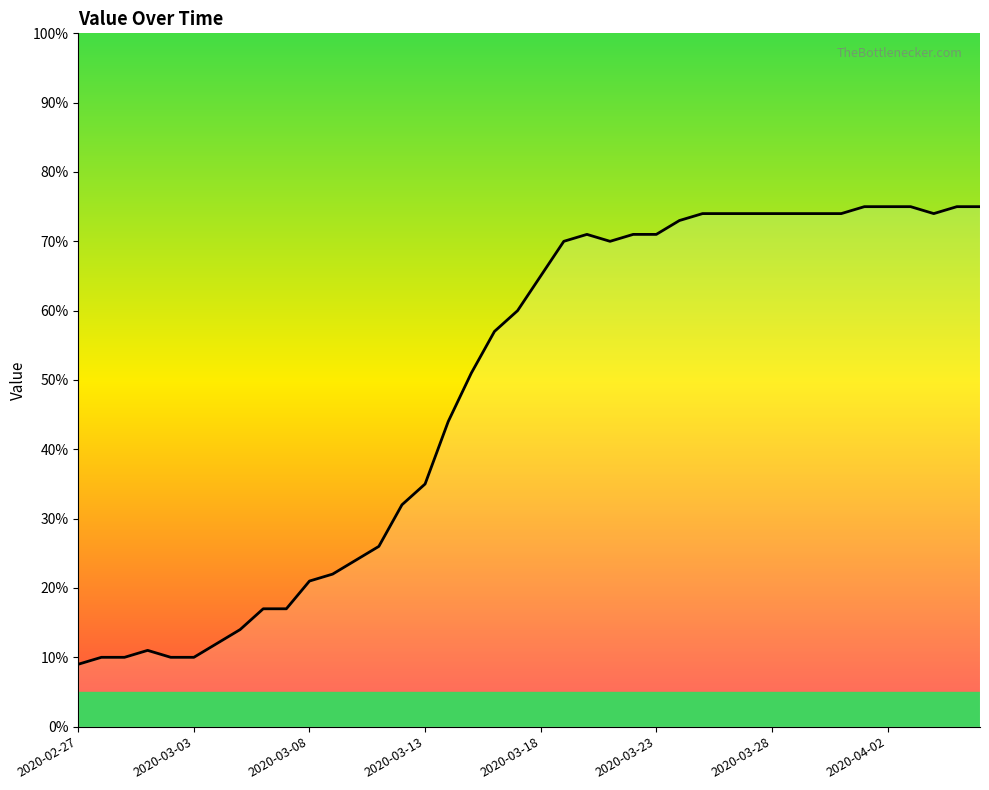

What is the greatest value displayed?

75